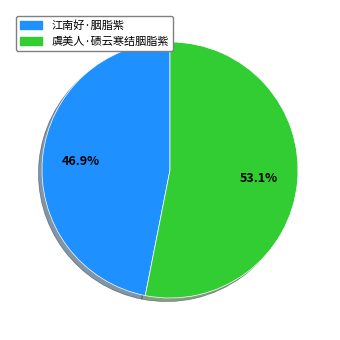

To the nearest percent, what portion does 虞美人·碛云寒结胭脂紫 represent?

53%